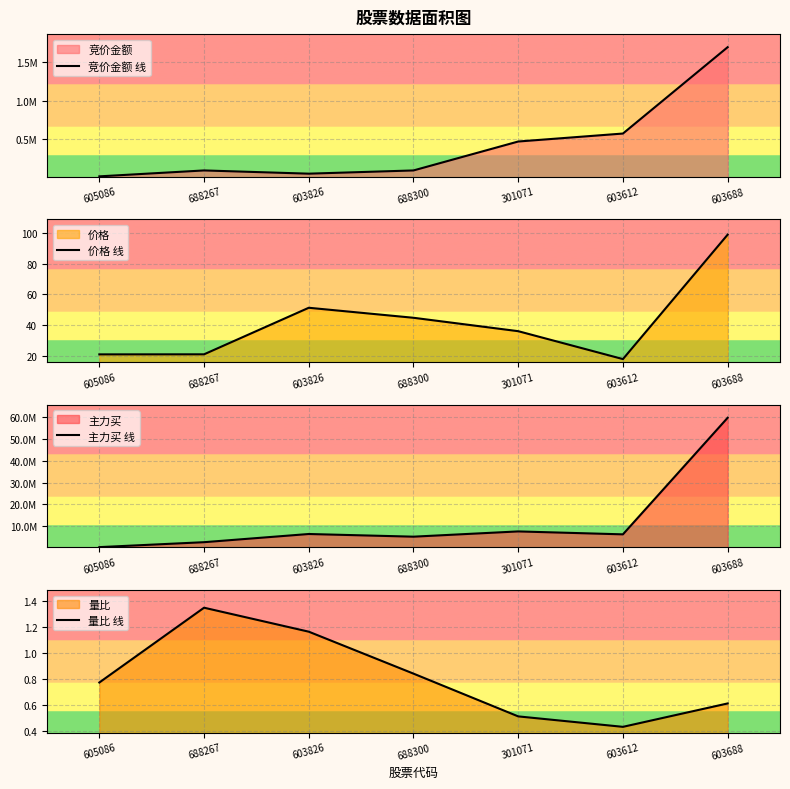

Is the value of 价格 线 at 603826 greater than the value of 量比 线 at 688267?

Yes